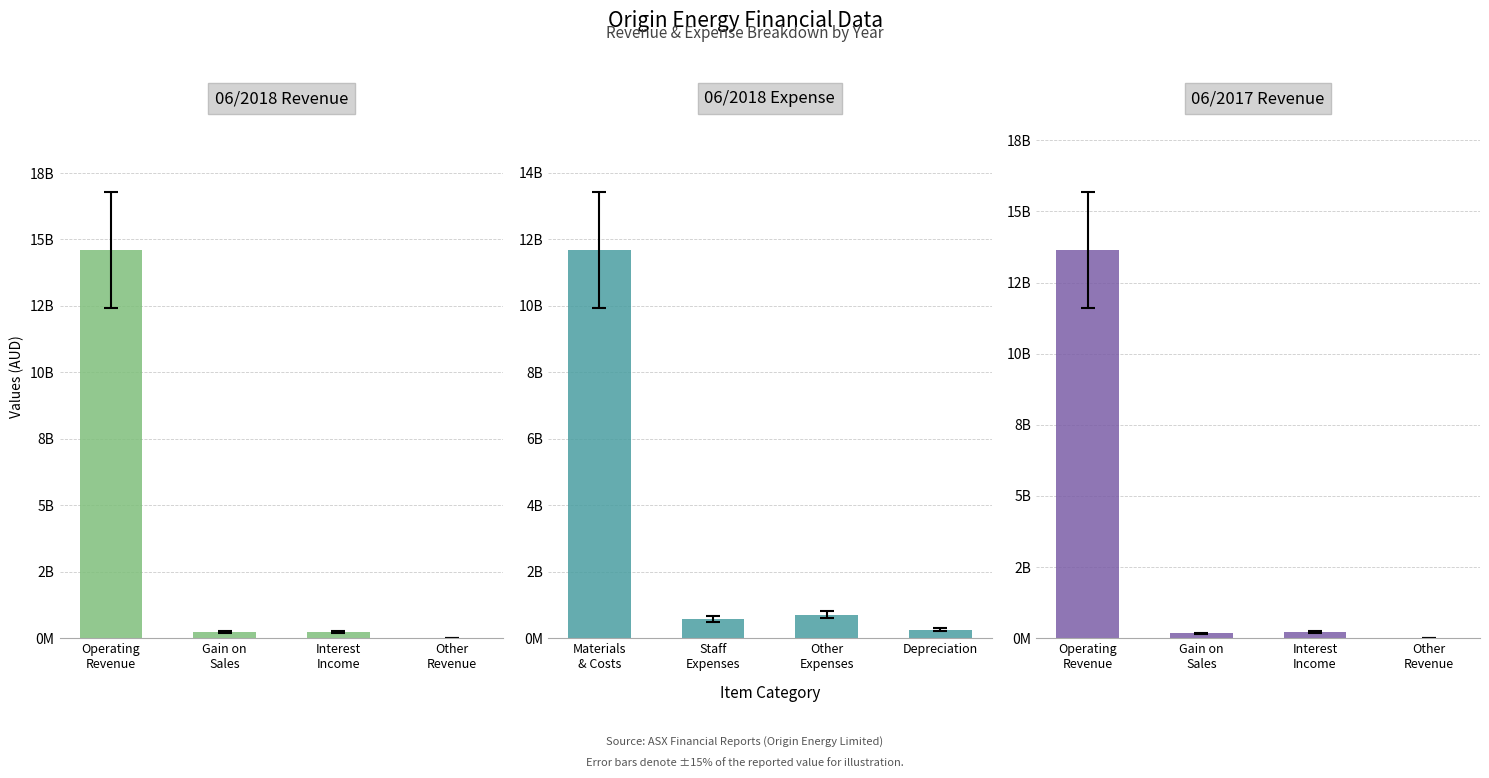

What is the lowest value of the 06/2017 Revenue series?

20000000